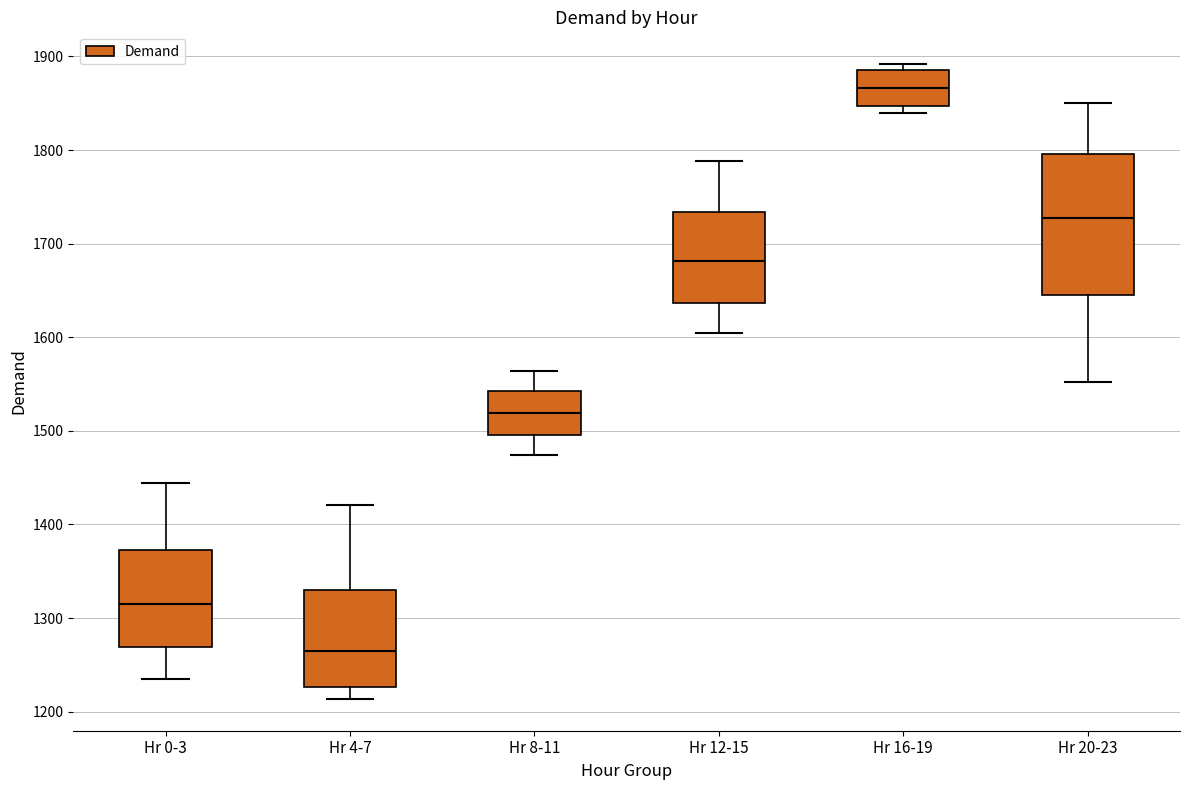

Reading left to right, transcribe this box plot: for each box, give where its median line is, the range the box spans, and where its two whiskers end, as read against the y-axis. The values are not printed on the chart, so give them approximately, as read against the axis.

Hr 0-3: median 1320, box 1270 to 1370, whiskers 1230 to 1440
Hr 4-7: median 1270, box 1230 to 1330, whiskers 1210 to 1420
Hr 8-11: median 1520, box 1500 to 1540, whiskers 1470 to 1560
Hr 12-15: median 1680, box 1640 to 1730, whiskers 1600 to 1790
Hr 16-19: median 1870, box 1850 to 1890, whiskers 1840 to 1890 (just above the box's upper edge)
Hr 20-23: median 1730, box 1650 to 1800, whiskers 1550 to 1850